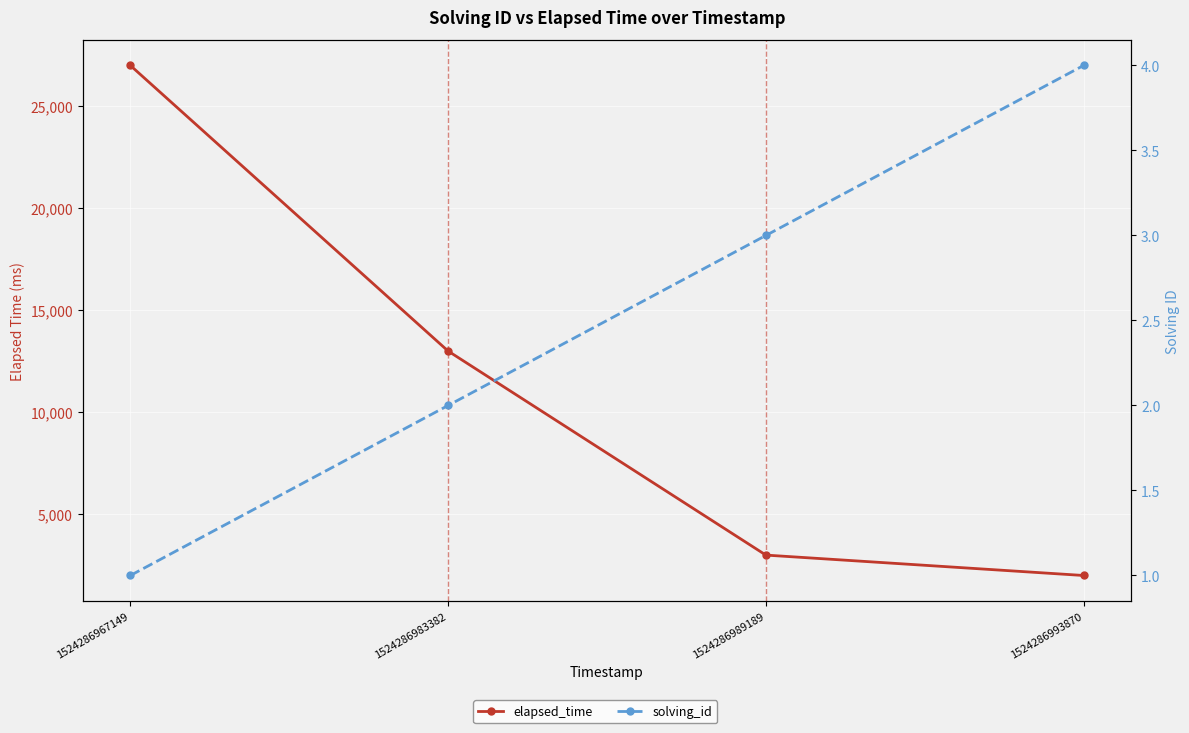

List the series in order of their overall mean, lowest first.

solving_id, elapsed_time